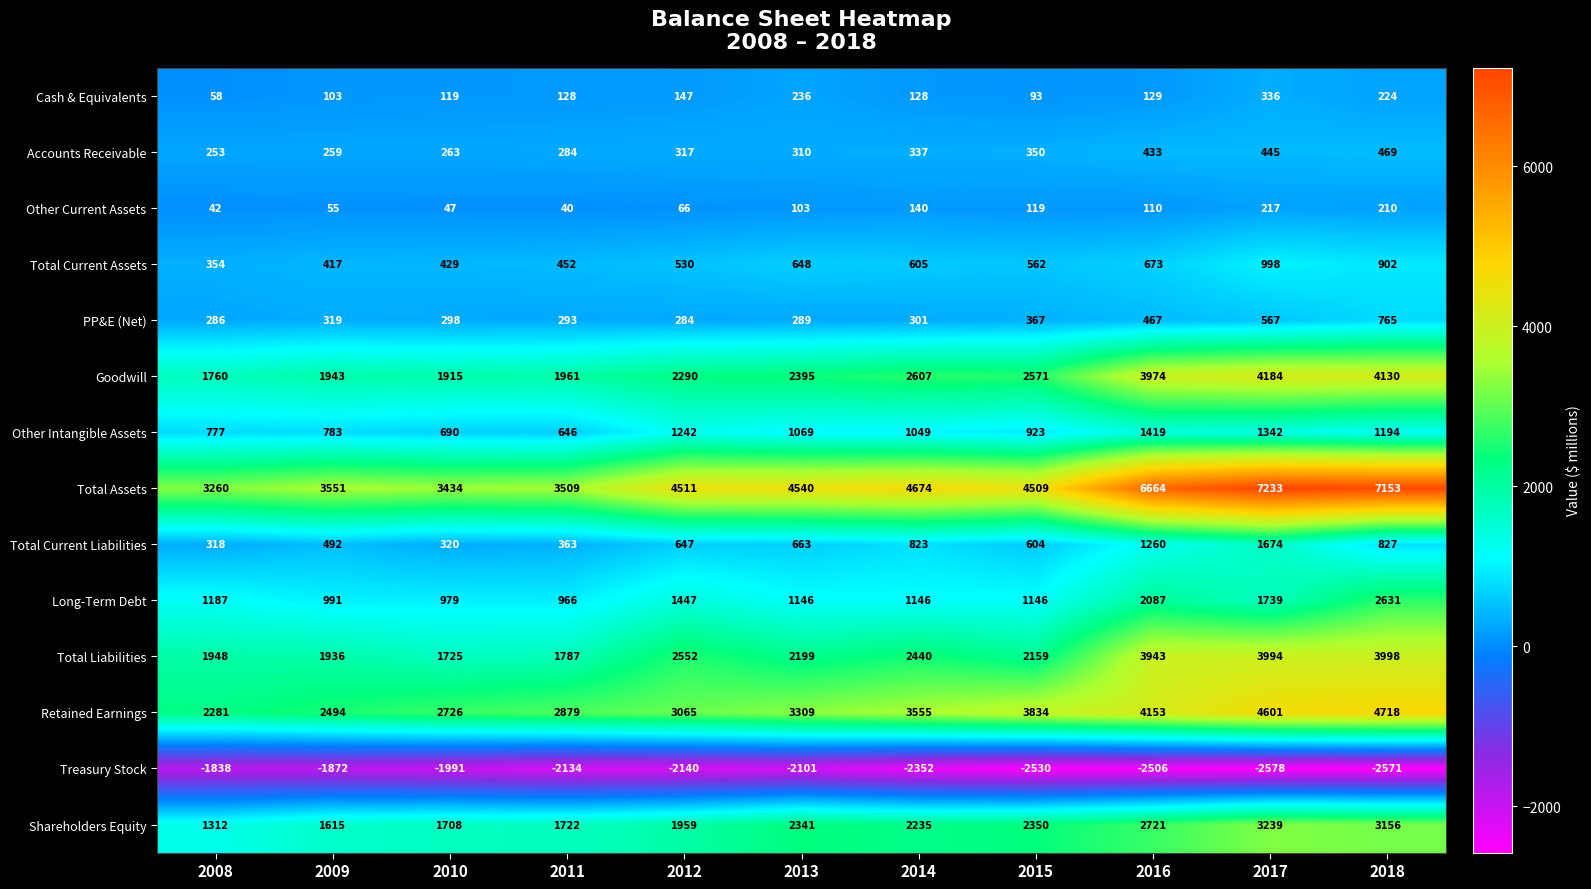

What is the minimum value shown in the chart?

-2578